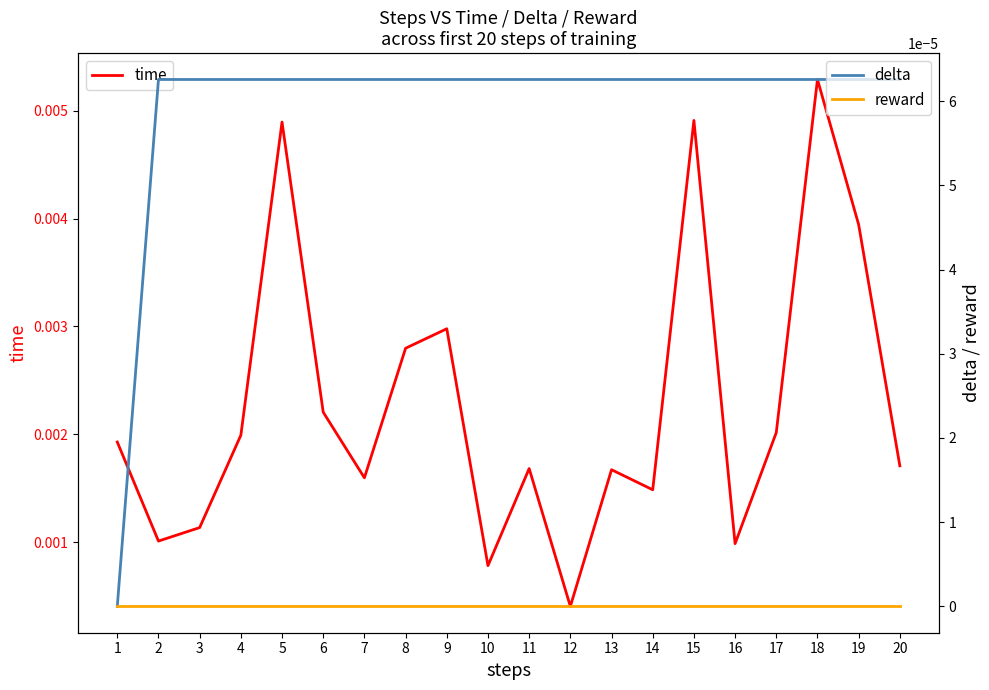

True or false: time and reward cross at least once.

False